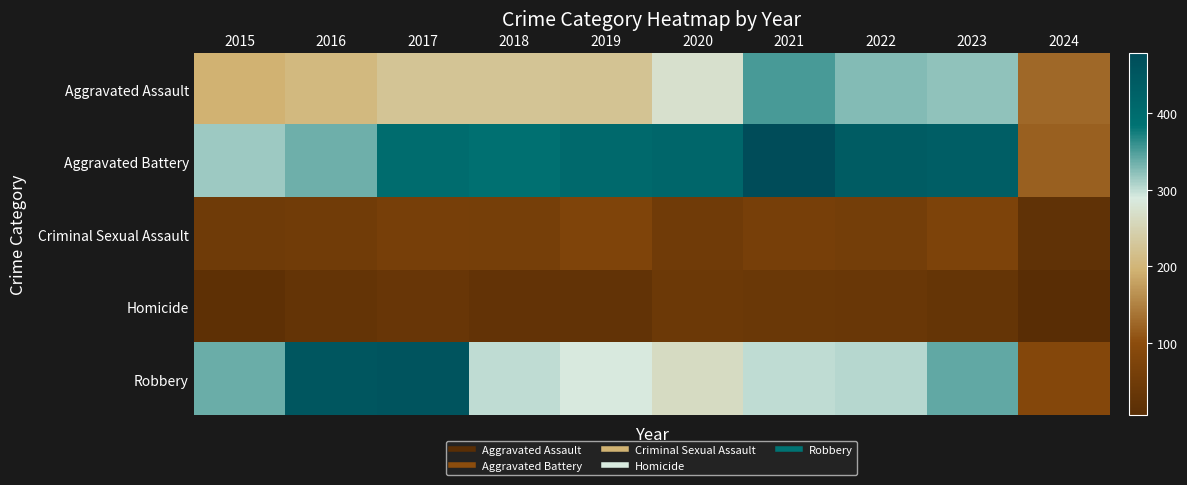

At 2015, list the series in order from smallest to largest.

Homicide, Criminal Sexual Assault, Aggravated Assault, Aggravated Battery, Robbery